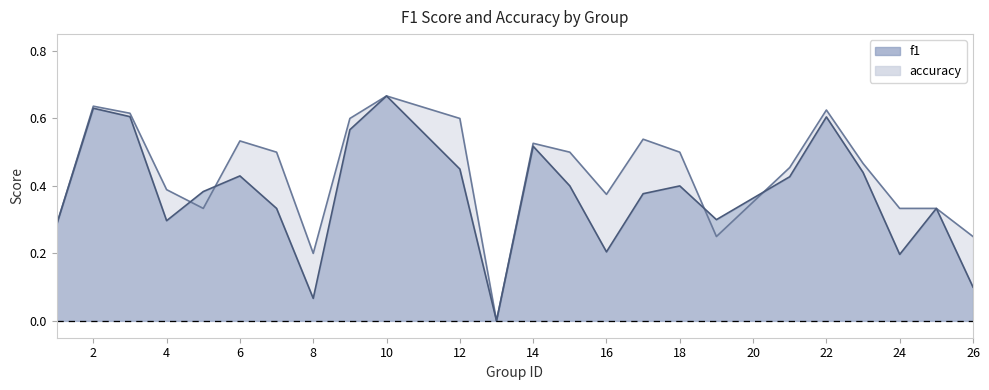

How many interior local peaks does the accuracy series have?

6